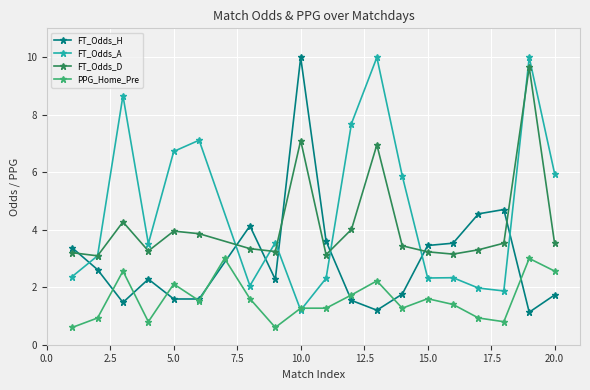

The value of FT_Odds_A at 15.0 is 2.3. True or false?

True